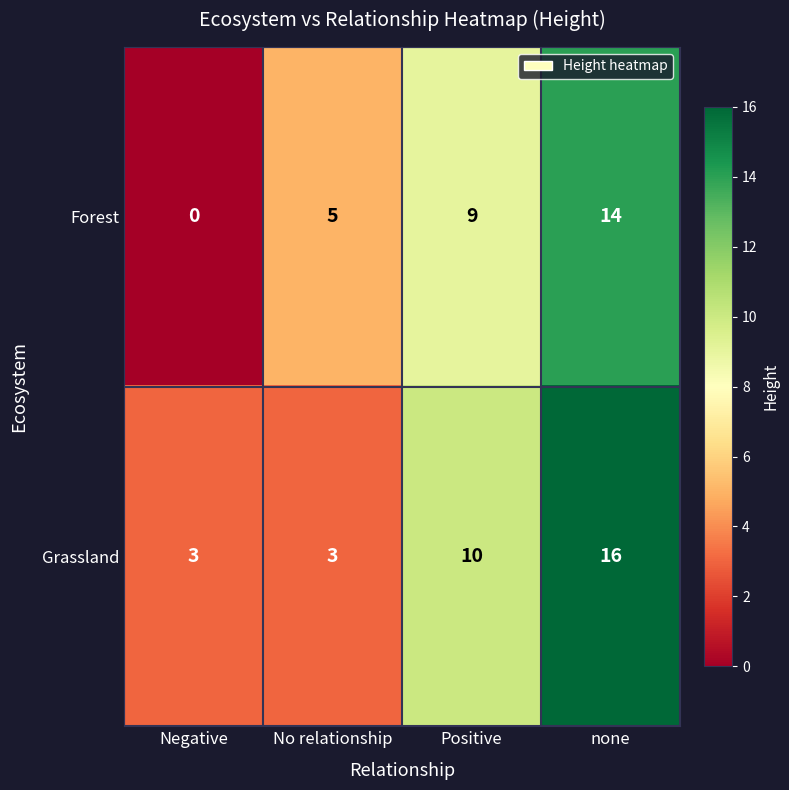

List the series in order of their peak value, lowest first.

Forest, Grassland